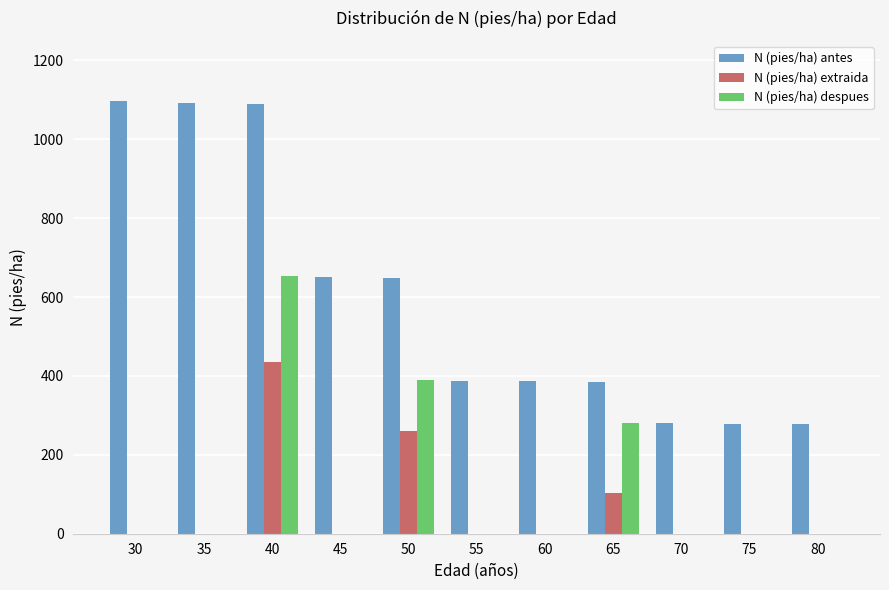

The value of N (pies/ha) extraida at 70 is -201.5. True or false?

False